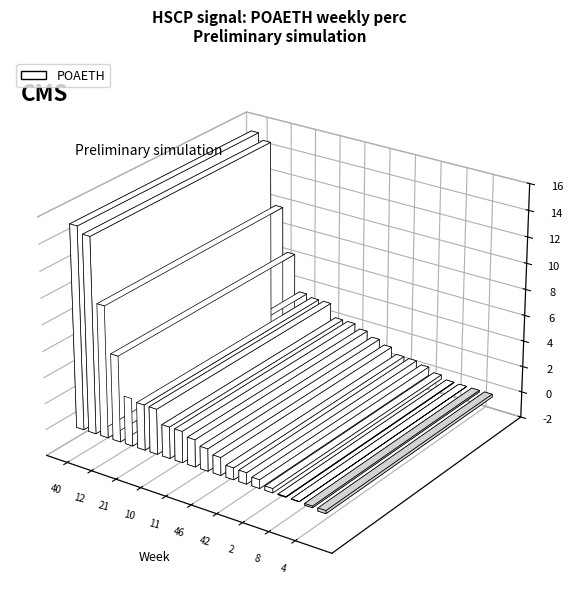

Reading left to right, what are all the values shown in this chart?

40=15.3	3=14.8	12=10.0	34=6.5	21=3.6	9=3.4	10=3.4	33=2.4	11=2.4	48=2.1	46=1.7	10=1.4	42=0.9	46=0.9	2=0.7	23=0.3	8=0.0	48=0.0	4=-0.1	11=-0.2